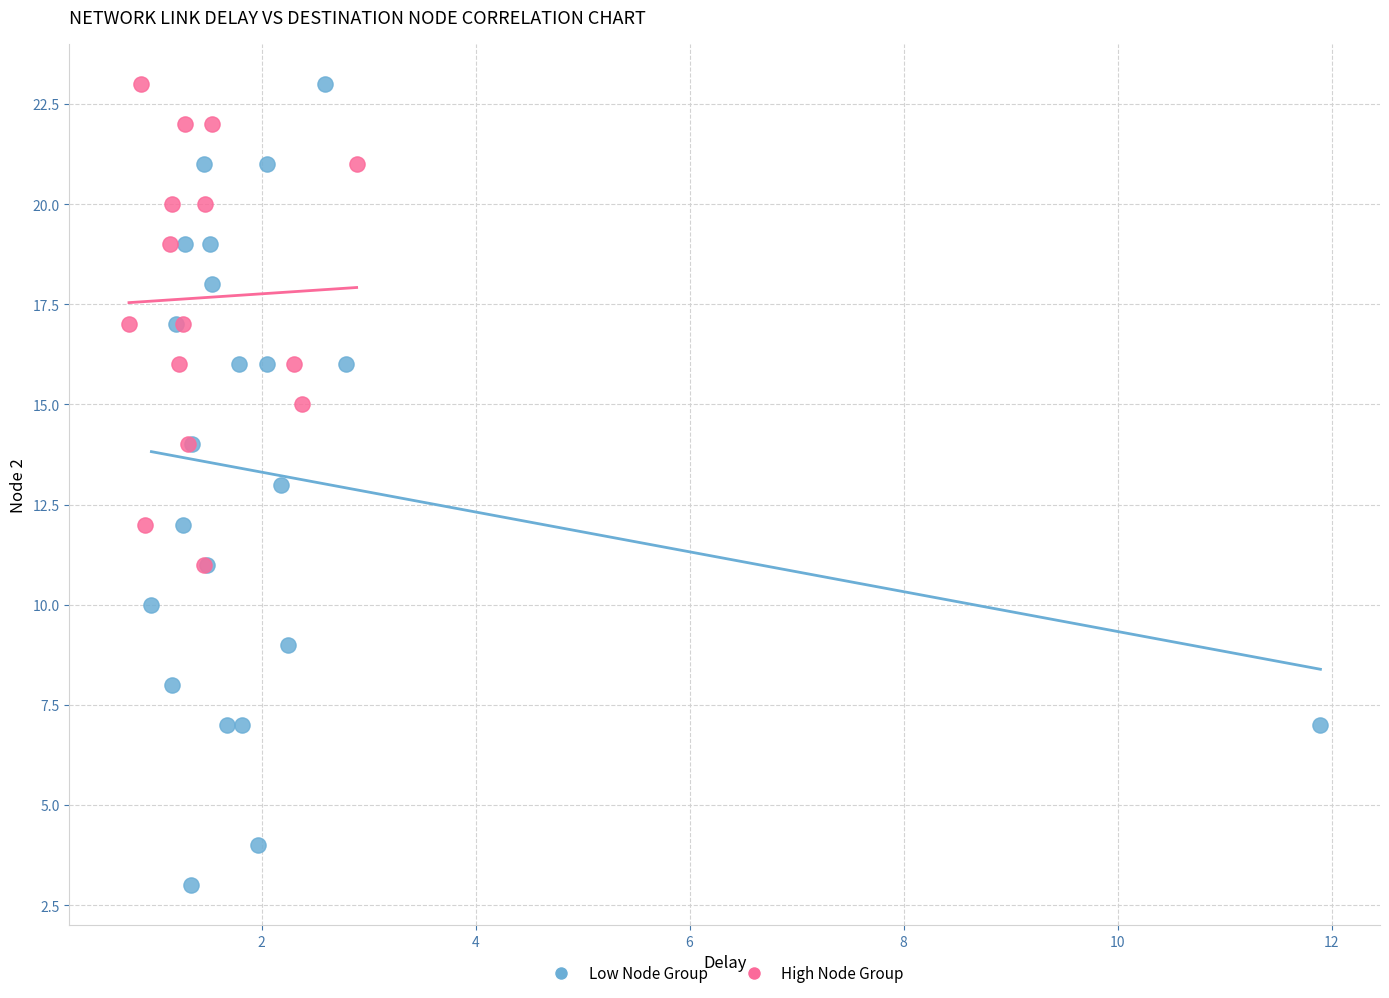

Which series has the widest spread of Y values?

Low Node Group